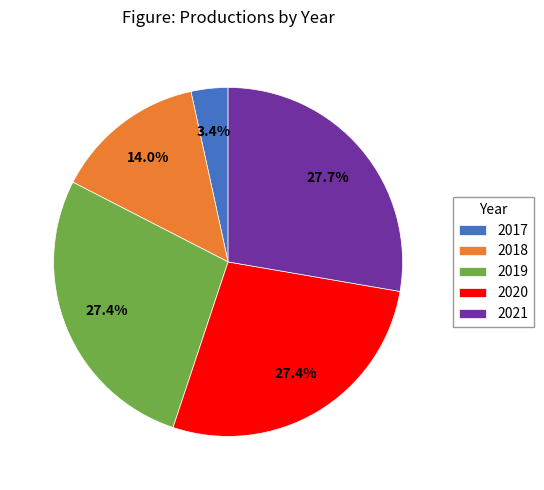

To the nearest percent, what is the combined percentage of 2020 and 2018?

41%